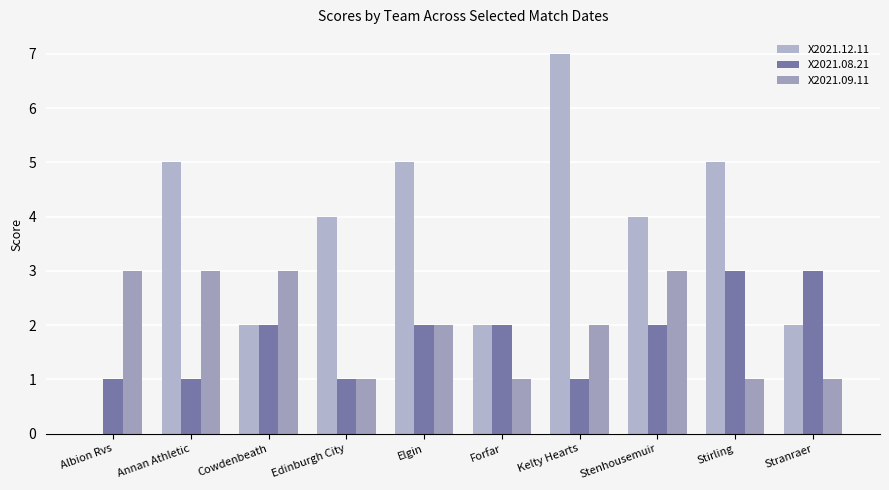

What is the sum of all X2021.08.21 values?

18